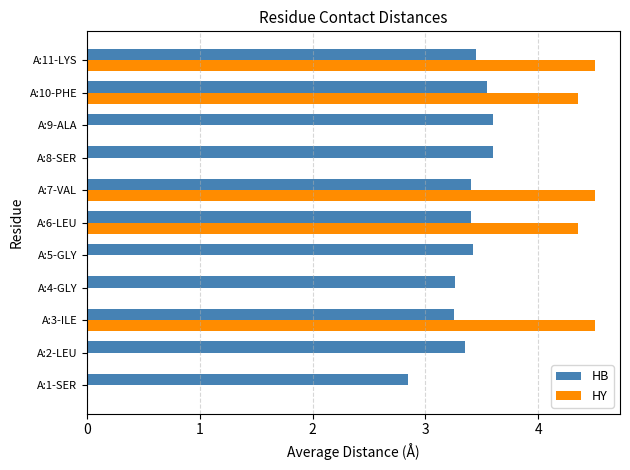

How many data points does each series have?

11